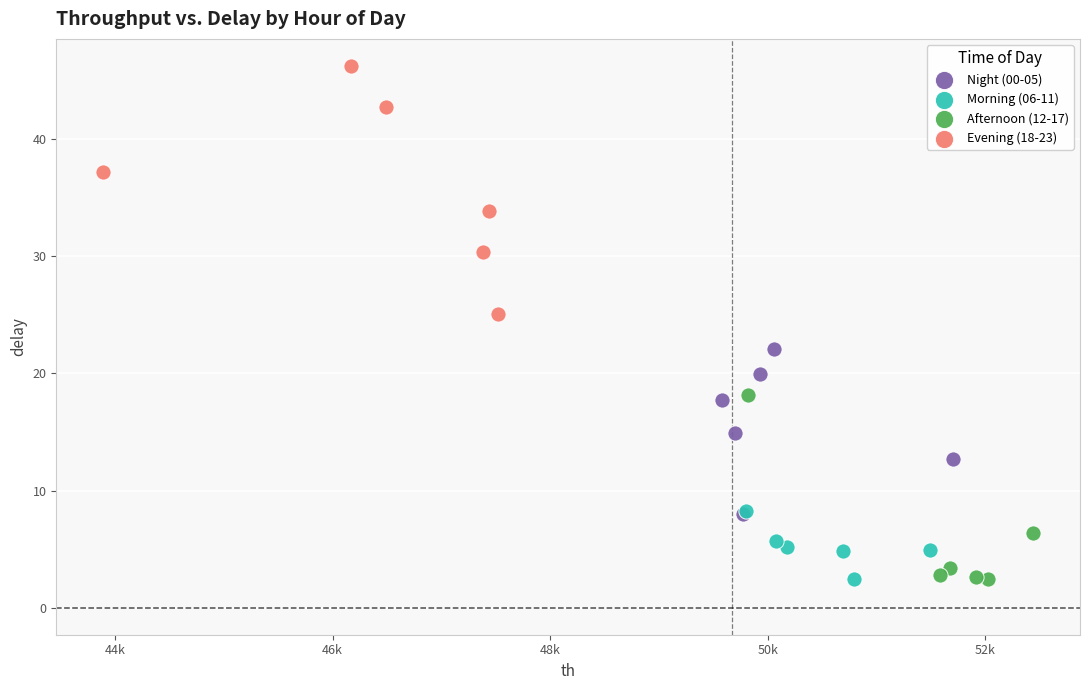

Which series contains the highest Y value?

Evening (18-23)